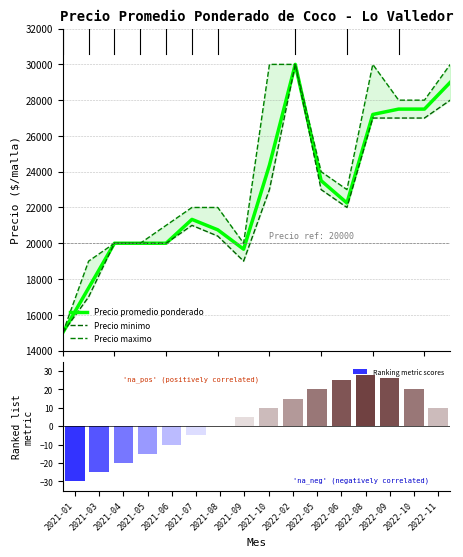

Which category has the highest value in the Precio promedio ponderado series?

2022-02